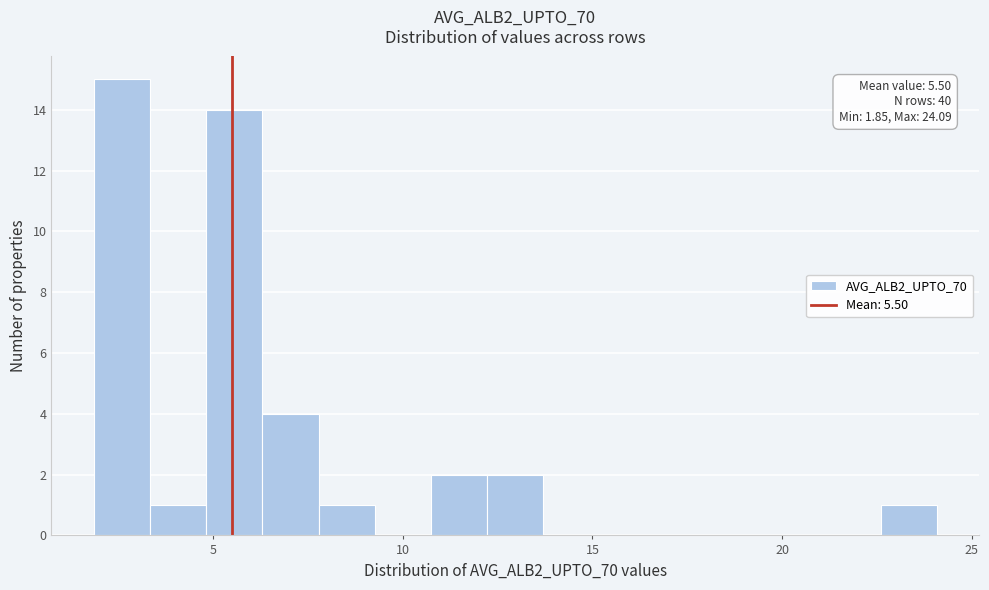

Around what value on the x-axis is the tallest bar? Give the approximate position of its centre, as read against the axis.

2.5